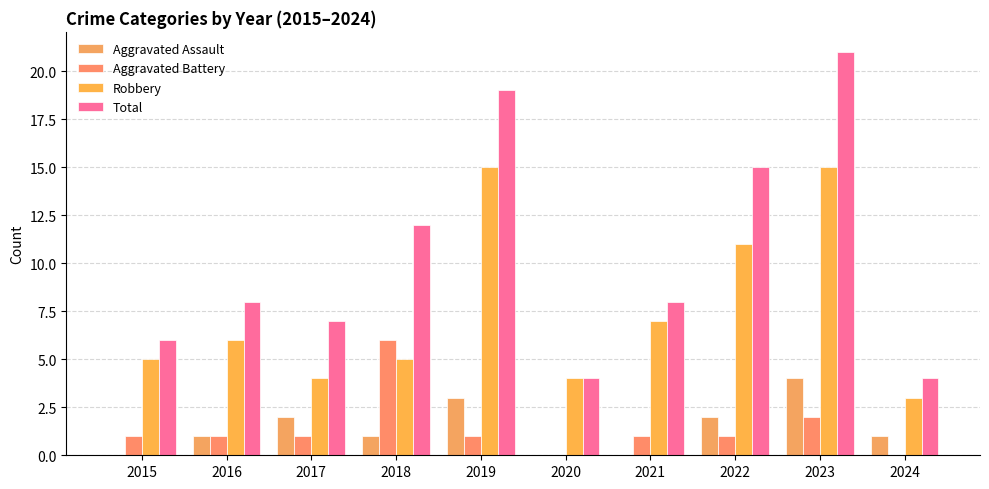

The Aggravated Battery series shows 1 at 2019. True or false?

True